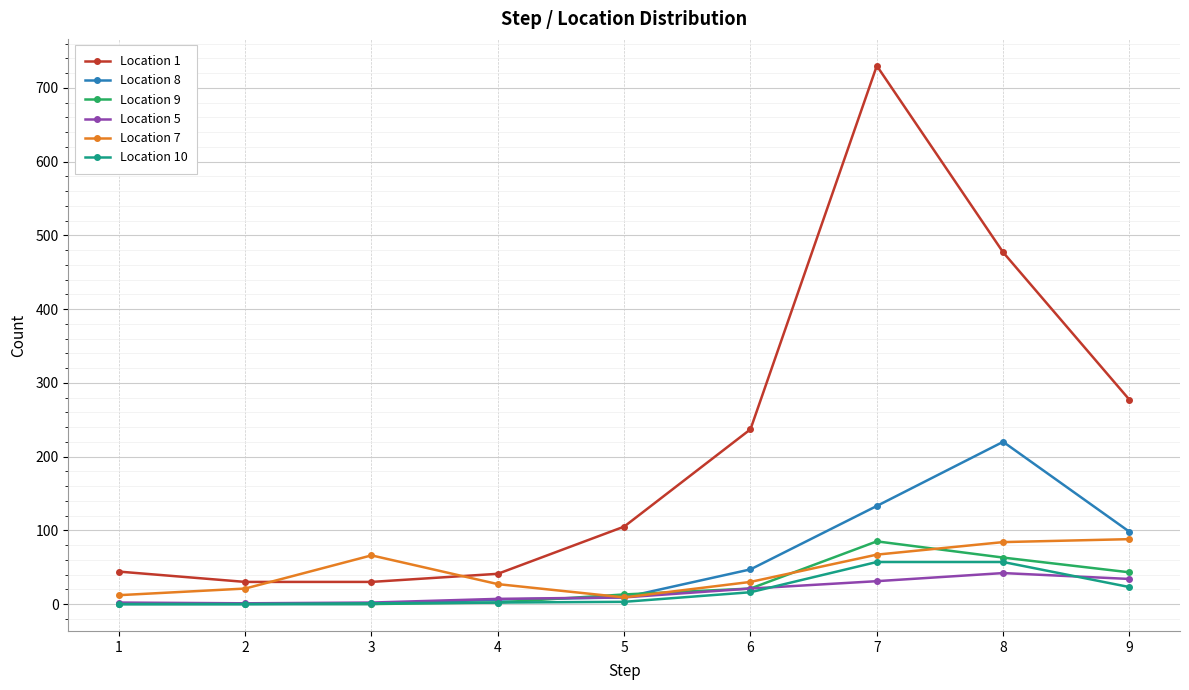

What is the difference between the second highest and minimum values in the Location 8 series?

133